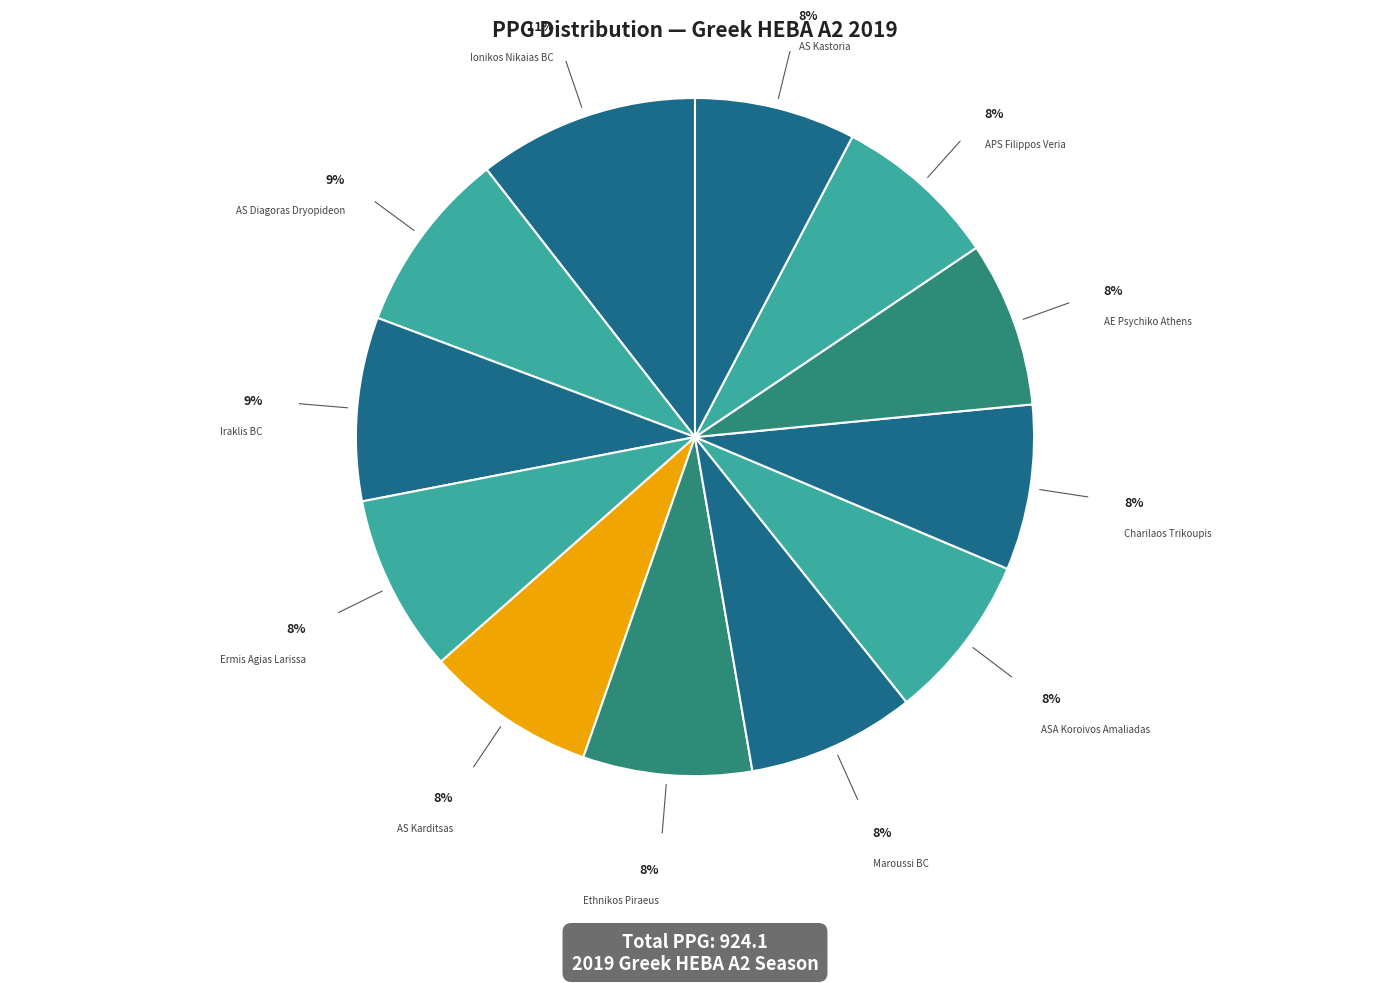

Rank the categories by value from highest to lowest.

Ionikos Nikaias BC, AS Diagoras Dryopideon, Iraklis BC, Ermis Agias Larissa, AS Karditsas, Ethnikos Piraeus, Maroussi BC, ASA Koroivos Amaliadas, Charilaos Trikoupis, AE Psychiko Athens, APS Filippos Veria, AS Kastoria